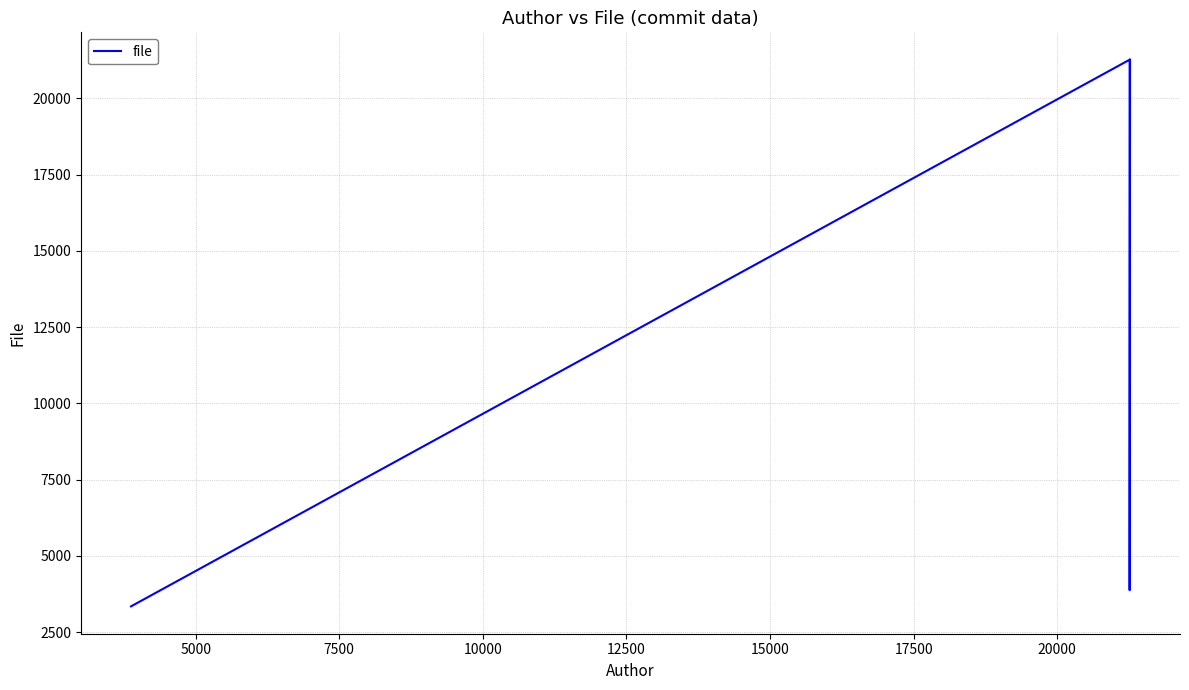

Which has a higher value, 7500 or 10000?

10000